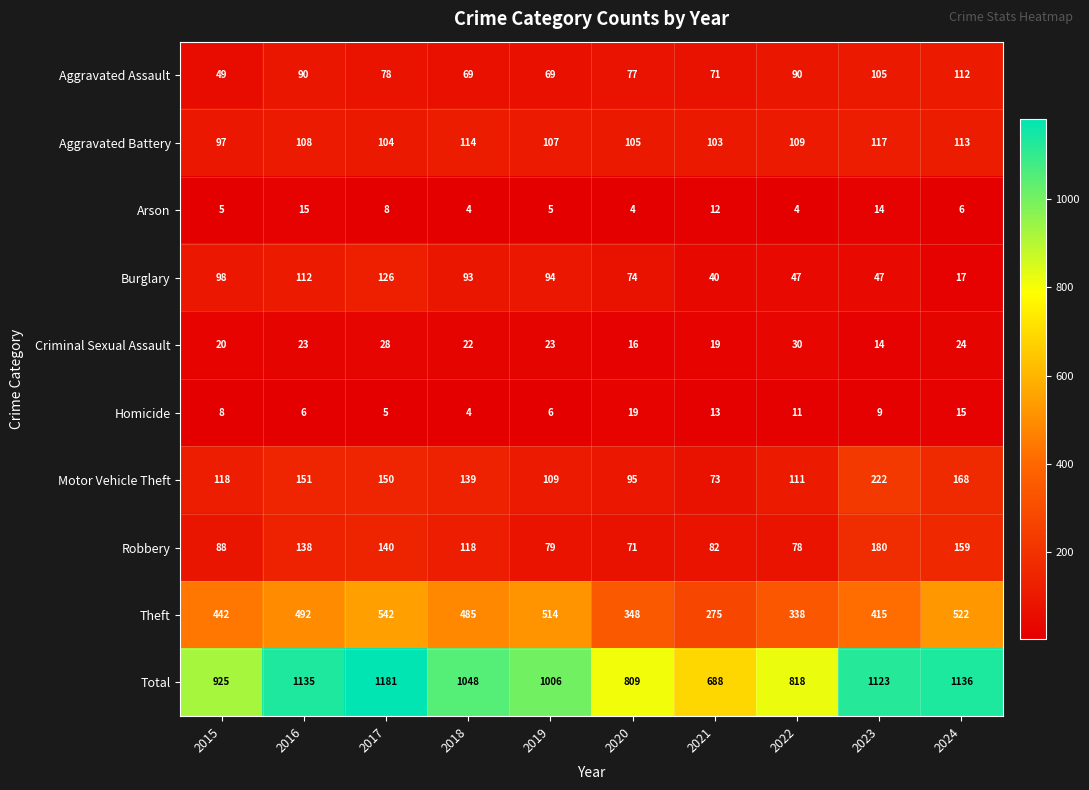

Which category has the highest value in the Arson series?

2016